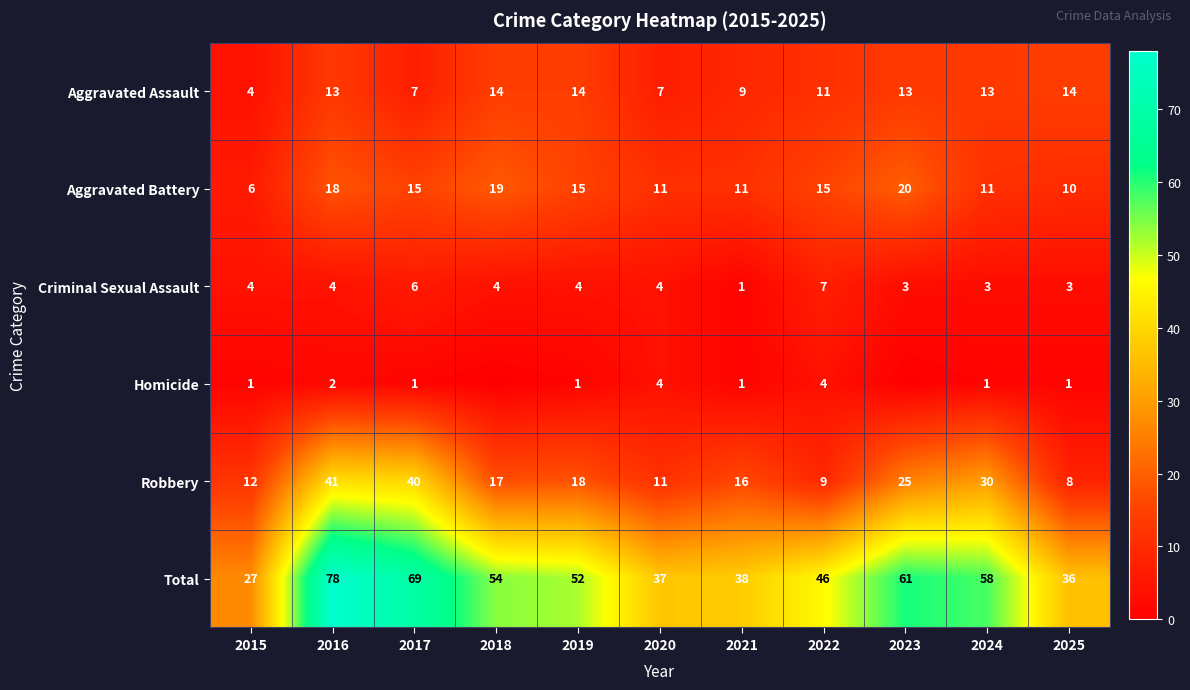

What is the average value of the Aggravated Battery series?

14